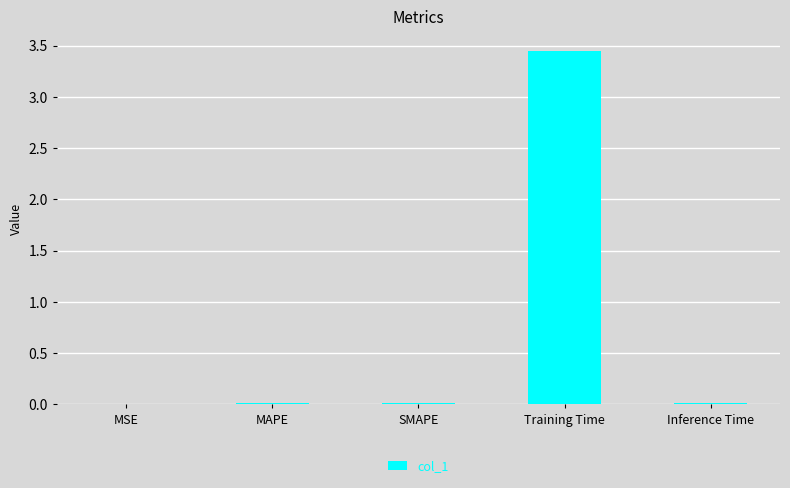

Count the number of data series in this chart.

1